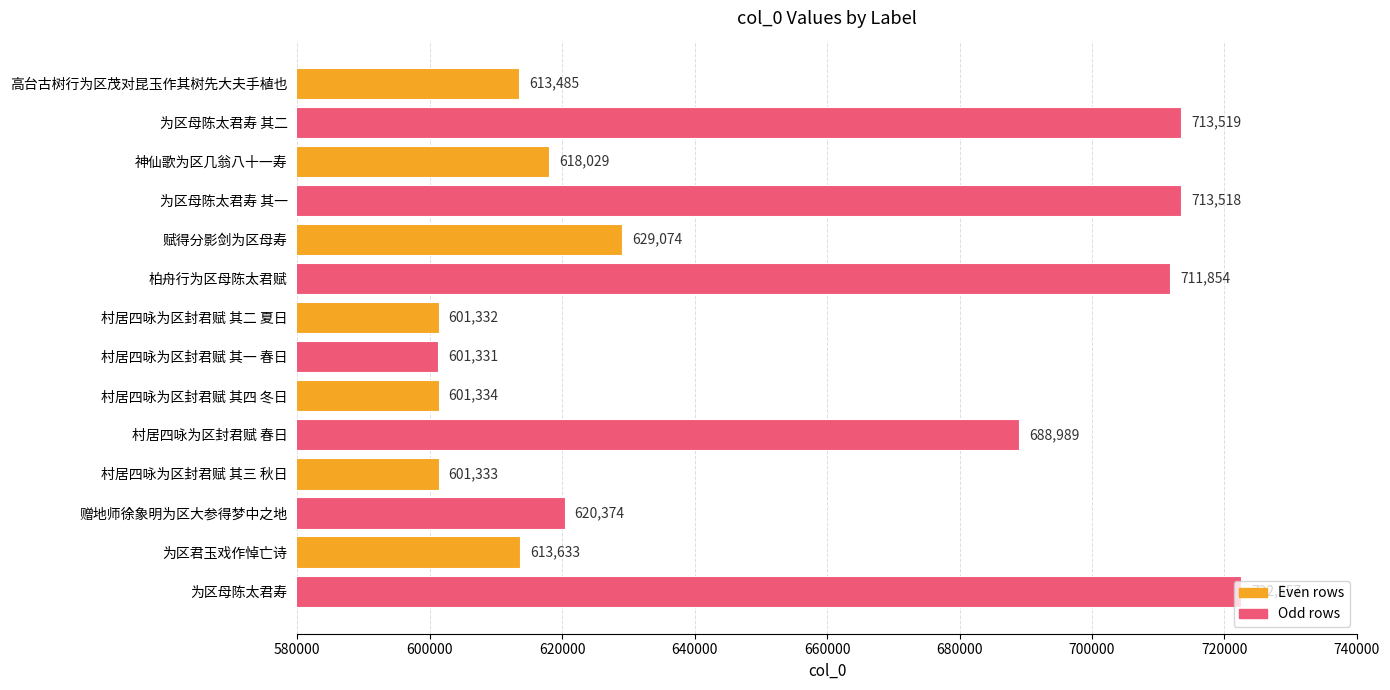

Where is the data nearest to the value 661944?

村居四咏为区封君赋 春日